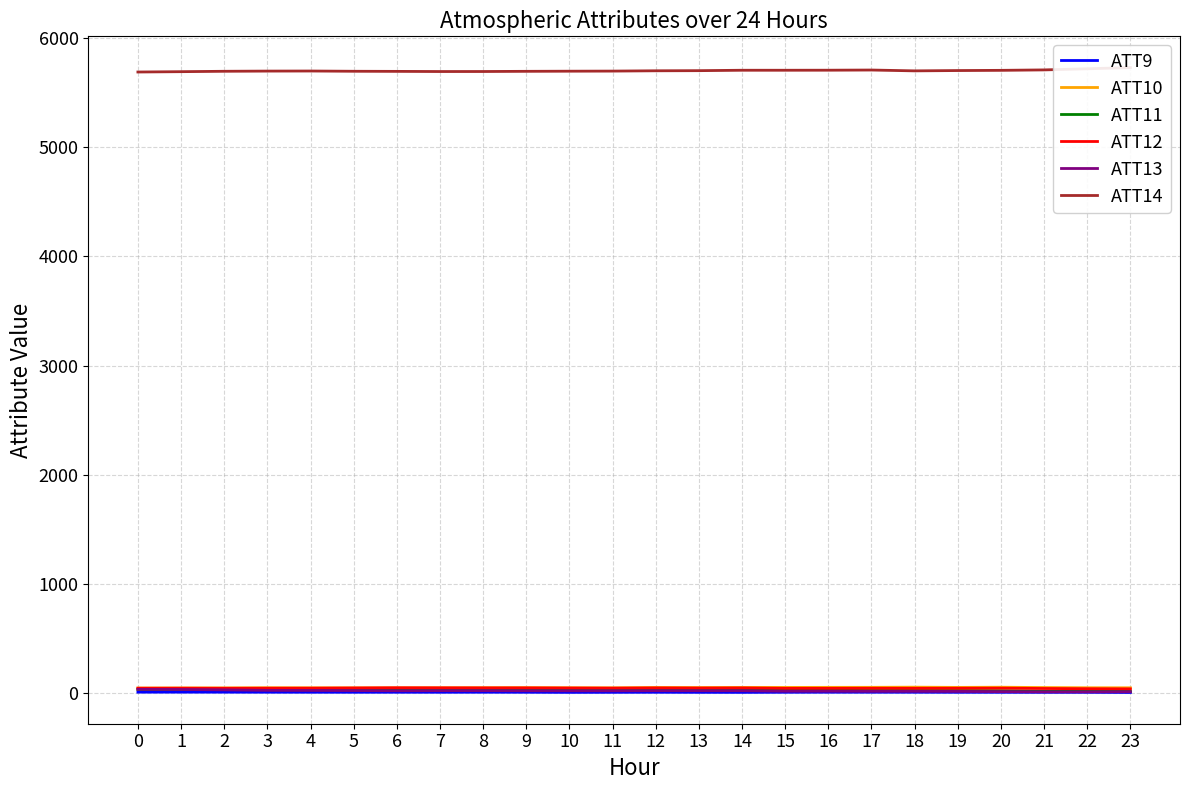

Reading left to right, transcribe all the data shown in this chart.

ATT9: 0=7.5	1=7.7	2=7.4	3=7.0	4=6.8	5=6.6	6=6.7	7=6.6	8=6.9	9=6.5	10=5.5	11=6.0	12=6.5	13=5.8	14=5.5	15=6.5	16=7.0	17=6.9	18=6.7	19=6.2	20=6.1	21=6.0	22=6.1	23=4.6
ATT10: 0=45.4	1=46.3	2=46.4	3=48.0	4=47.4	5=46.9	6=47.4	7=47.9	8=48.4	9=49.1	10=48.1	11=47.1	12=50.5	13=49.6	14=50.8	15=50.8	16=51.6	17=51.8	18=53.2	19=51.2	20=52.8	21=49.8	22=47.8	23=47.4
ATT11: 0=31.8	1=31.9	2=30.5	3=30.3	4=29.7	5=31.8	6=29.9	7=29.6	8=29.2	9=27.1	10=27.6	11=26.5	12=25.9	13=27.3	14=26.7	15=26.9	16=24.5	17=22.9	18=22.8	19=22.5	20=20.7	21=16.7	22=17.1	23=16.3
ATT12: 0=43.6	1=43.8	2=43.1	3=43.7	4=44.1	5=45.8	6=47.6	7=47.1	8=46.5	9=46.5	10=45.4	11=44.5	12=46.1	13=45.1	14=46.0	15=42.3	16=42.4	17=43.0	18=42.6	19=43.1	20=43.9	21=41.1	22=38.9	23=37.3
ATT13: 0=33.1	1=32.0	2=28.6	3=24.2	4=23.3	5=22.1	6=20.4	7=21.4	8=21.4	9=20.6	10=20.2	11=20.2	12=21.1	13=20.9	14=20.8	15=16.5	16=16.7	17=15.6	18=15.4	19=14.6	20=12.4	21=10.5	22=10.3	23=11.5
ATT14: 0=5689.2	1=5692.3	2=5695.8	3=5697.6	4=5698.3	5=5696.0	6=5695.0	7=5693.6	8=5693.8	9=5695.5	10=5696.6	11=5697.6	12=5700.4	13=5701.5	14=5705.3	15=5705.3	16=5705.7	17=5707.3	18=5699.7	19=5702.6	20=5704.5	21=5708.5	22=5718.8	23=5729.8